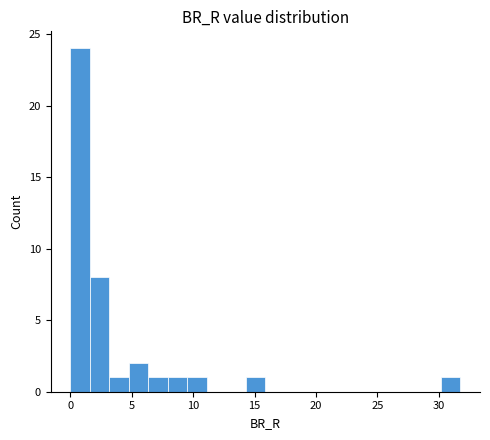

Around what value on the x-axis is the tallest bar? Give the approximate position of its centre, as read against the axis.

1.0